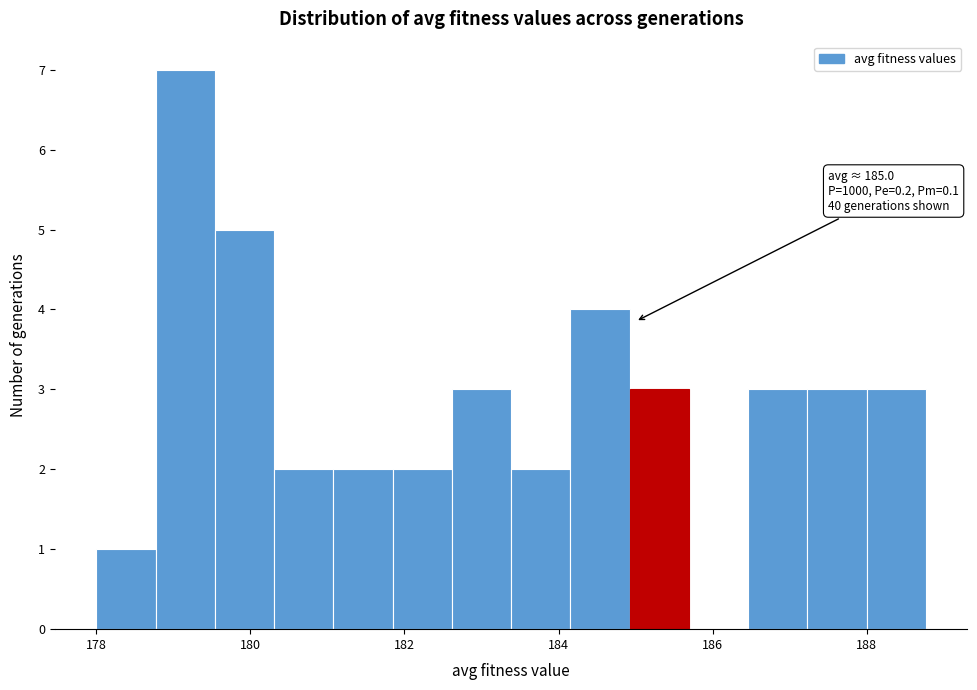

Read against the x-axis, roughly where is the centre of the tallest bar?

179.2